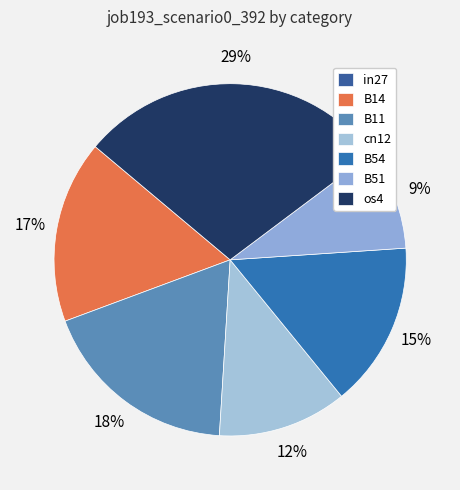

What percentage is the os4 slice, to the nearest percent?

29%